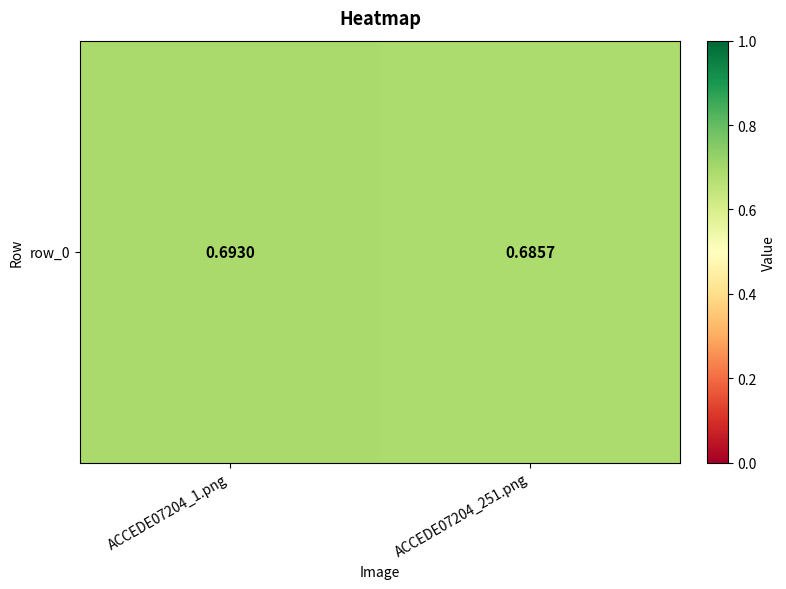

How many values are between 0 and 1?

2